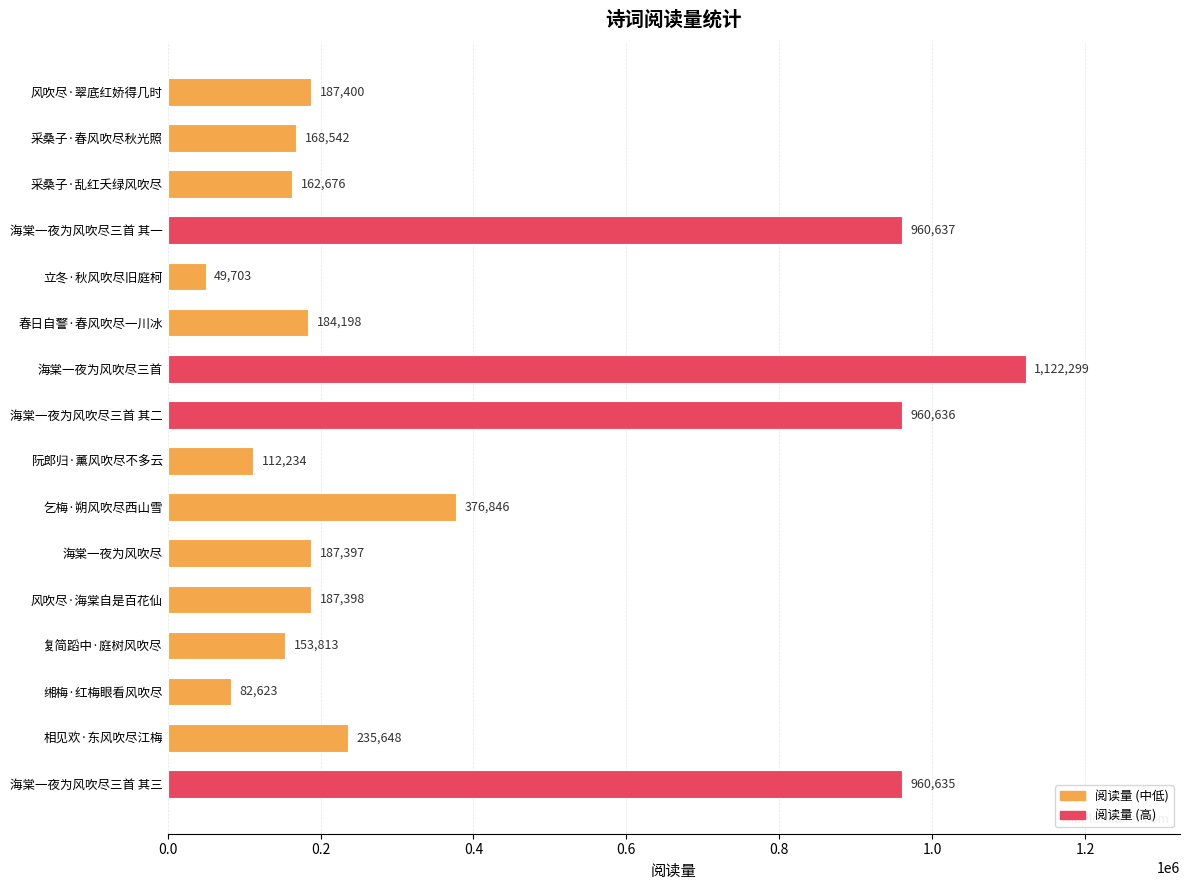

List the labels in order of value, smallest first.

立冬·秋风吹尽旧庭柯, 缃梅·红梅眼看风吹尽, 阮郎归·薰风吹尽不多云, 复简蹈中·庭树风吹尽, 采桑子·乱红夭绿风吹尽, 采桑子·春风吹尽秋光照, 春日自警·春风吹尽一川冰, 海棠一夜为风吹尽, 风吹尽·海棠自是百花仙, 风吹尽·翠底红娇得几时, 相见欢·东风吹尽江梅, 乞梅·朔风吹尽西山雪, 海棠一夜为风吹尽三首 其三, 海棠一夜为风吹尽三首 其二, 海棠一夜为风吹尽三首 其一, 海棠一夜为风吹尽三首